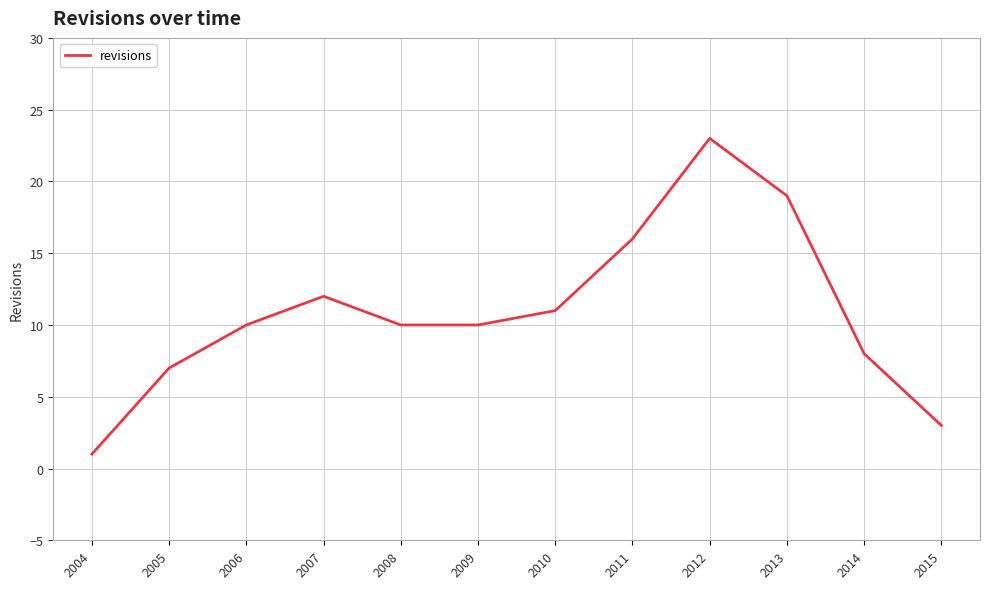

The value at 2014 is 8. True or false?

True